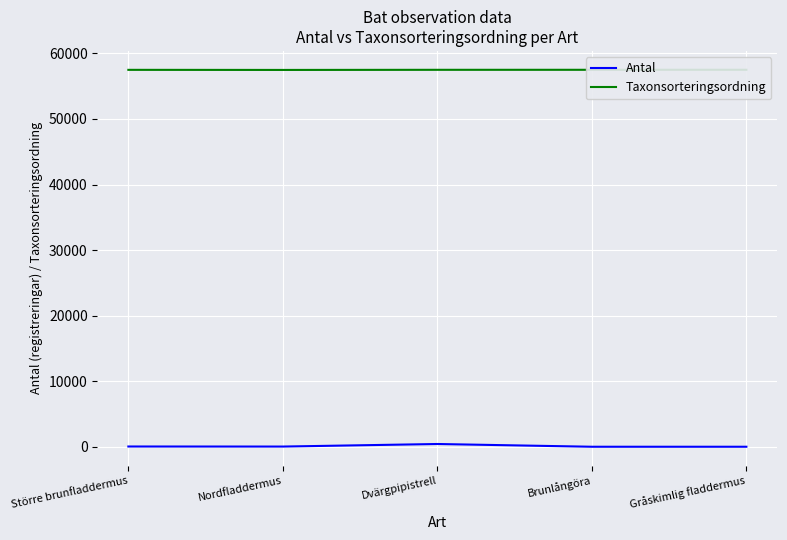

What is the minimum value for Antal?

1